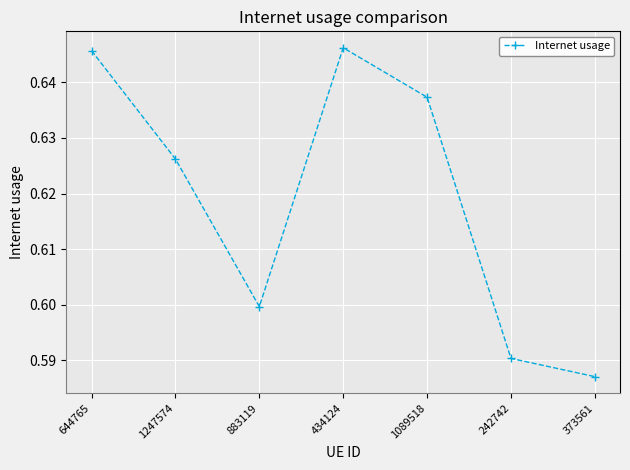

True or false: the data has more than 2 interior local peaks.

False